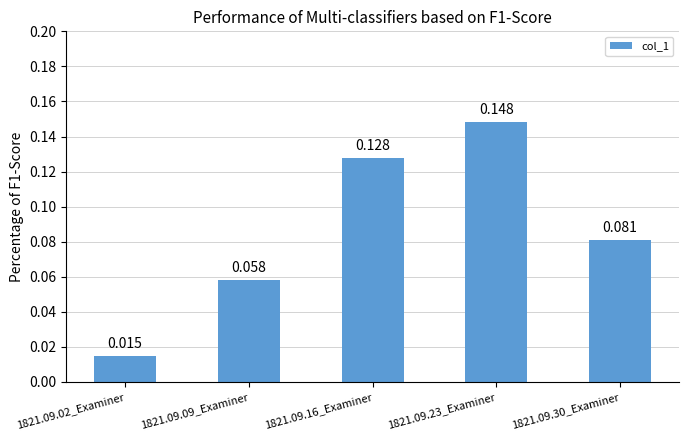

What is the difference between the maximum and minimum values?

0.1